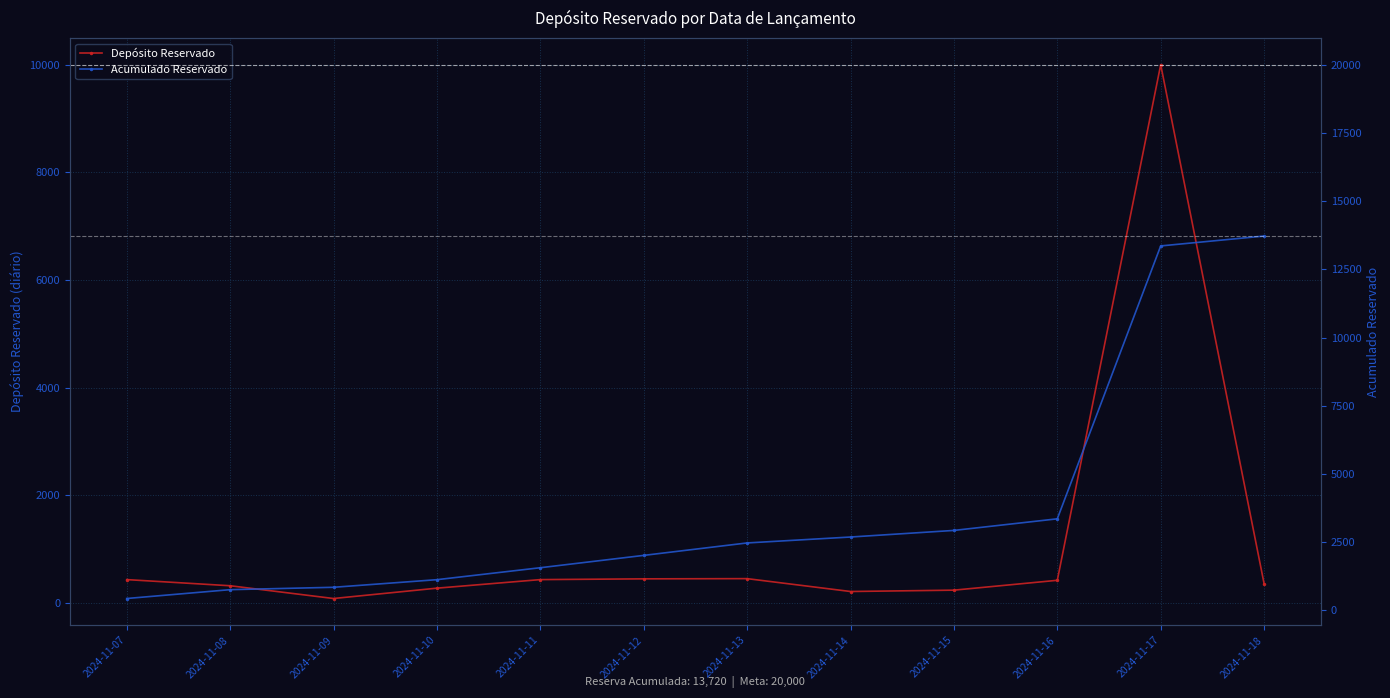

At which category is the sum across all series the highest?

2024-11-17